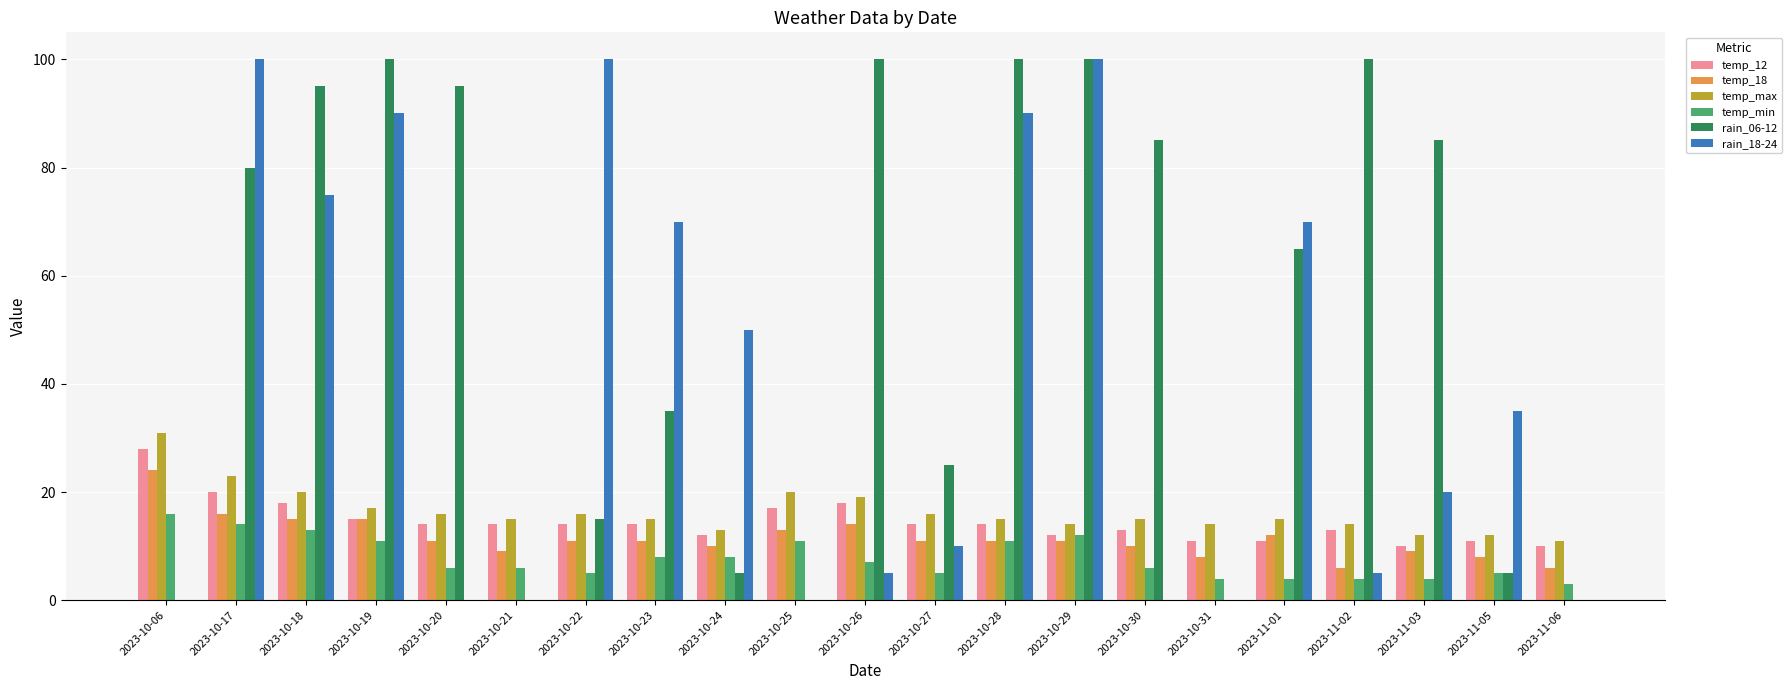

Between 2023-10-19 and 2023-11-03, which series saw the biggest shift?

rain_18-24